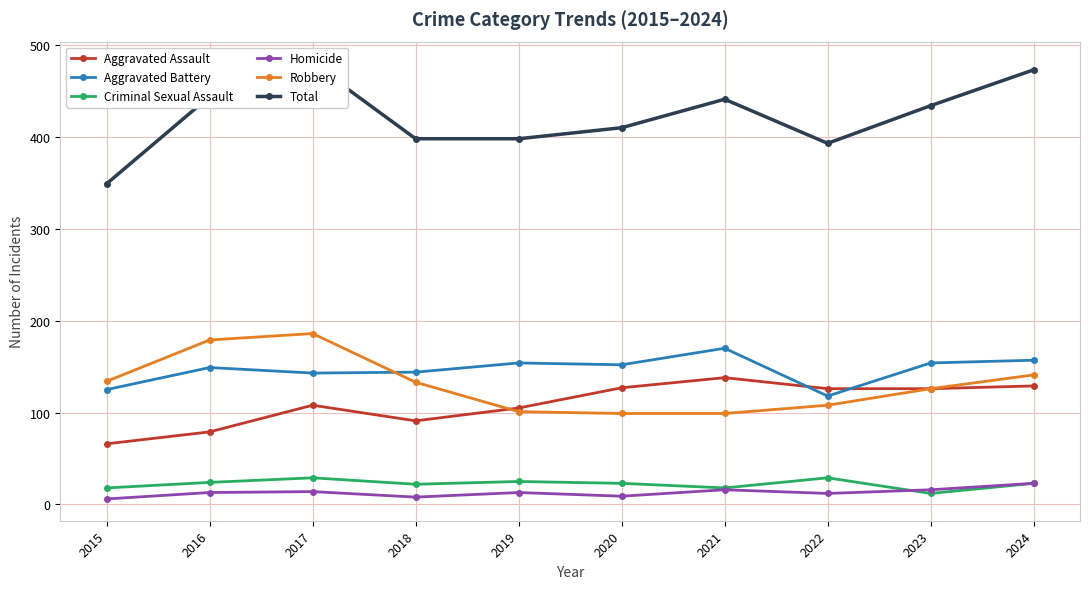

What are all the series names shown in the legend?

Aggravated Assault, Aggravated Battery, Criminal Sexual Assault, Homicide, Robbery, Total